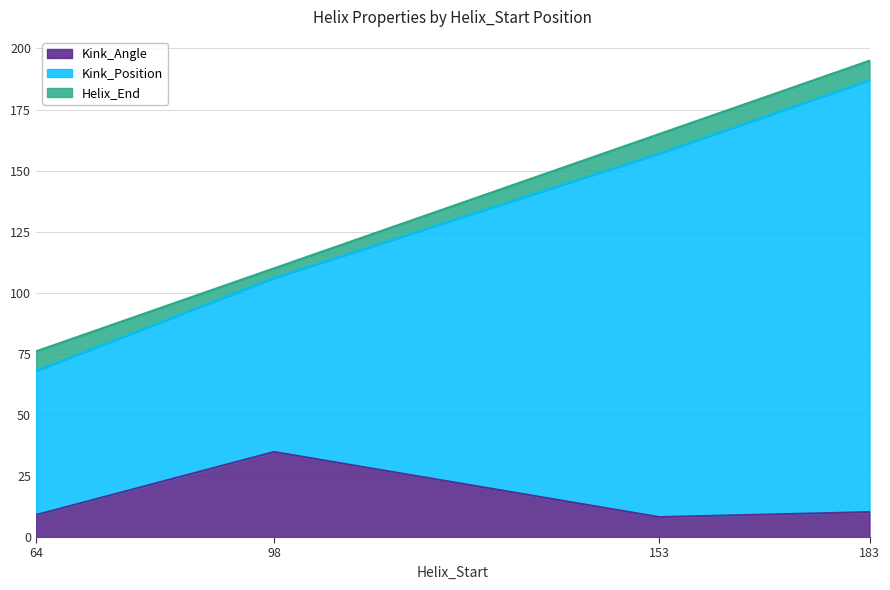

At which category is the sum across all series the highest?

183